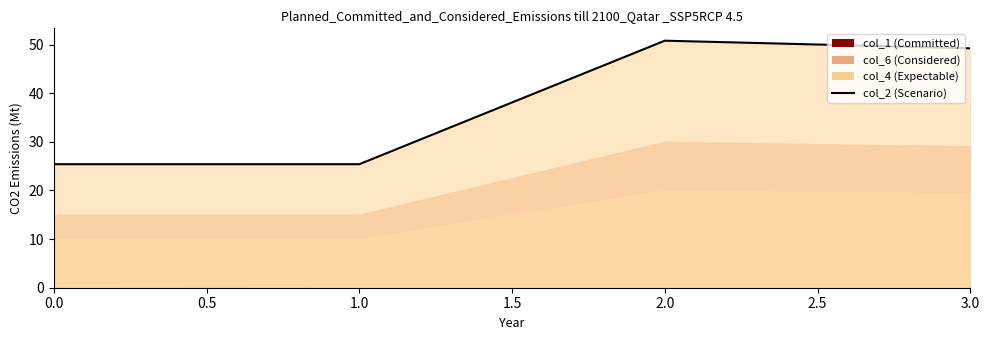

What is the value of the 2nd point from the left?

25.4